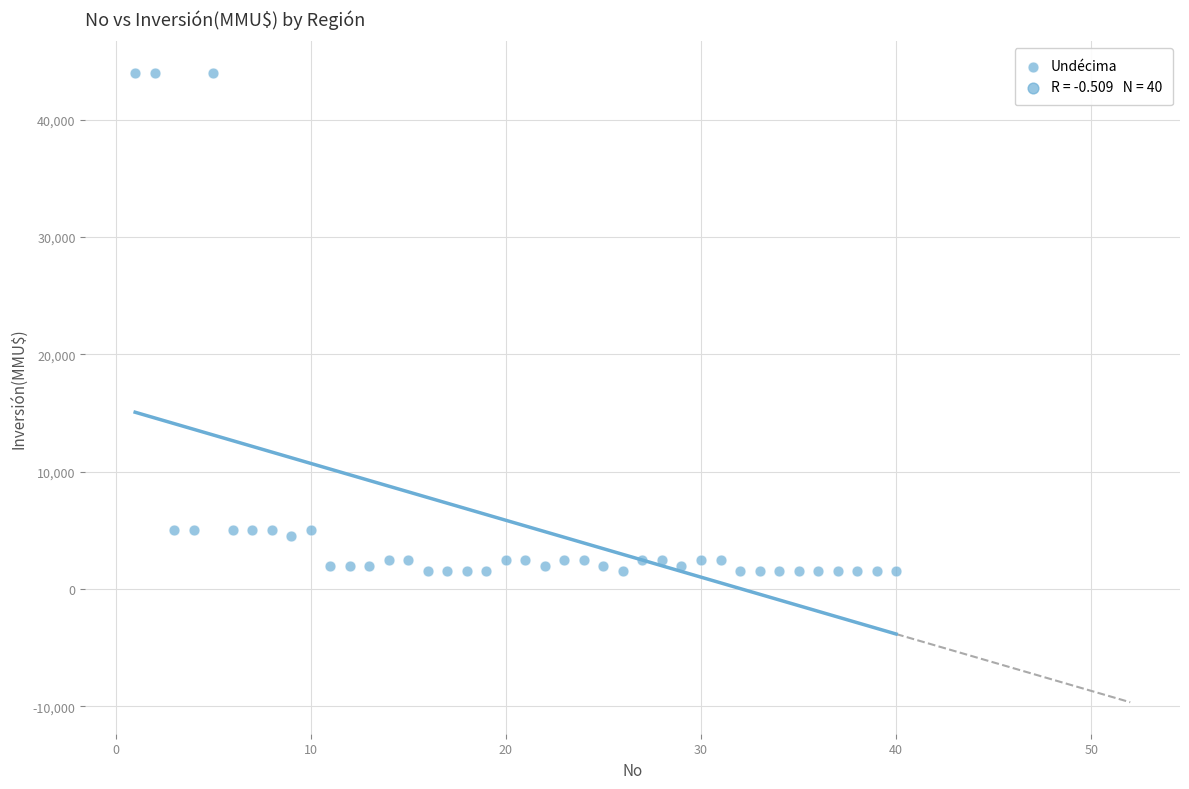

What is the range of X values (max minus min)?

39